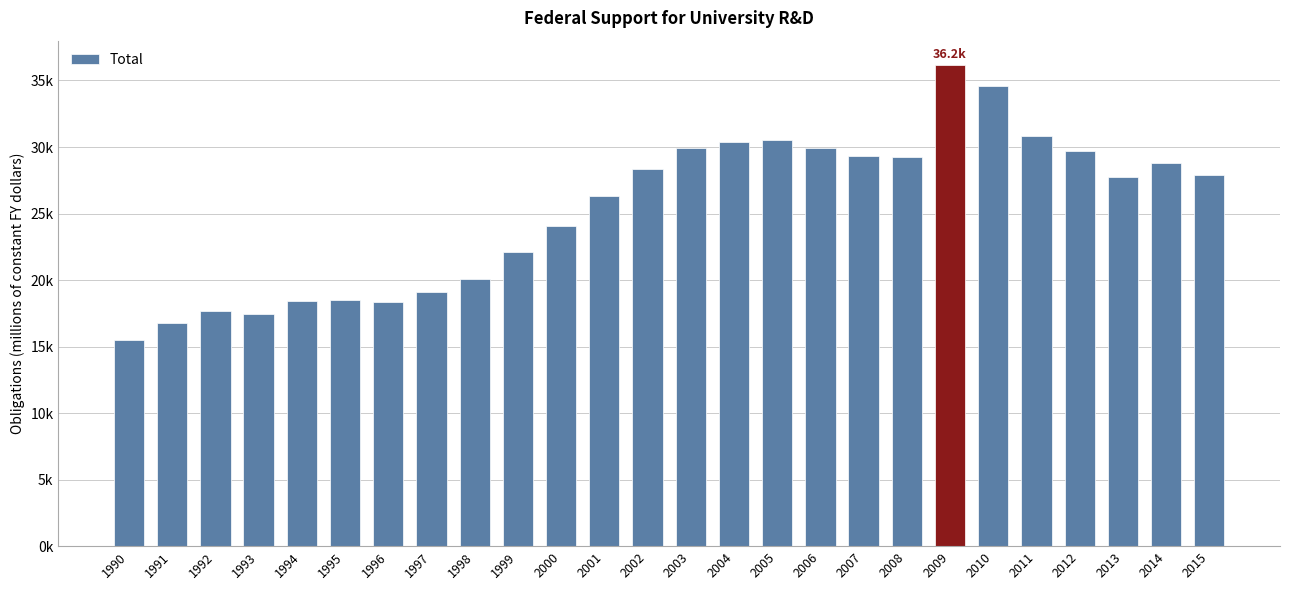

Rank the categories by value from lowest to highest.

1990, 1991, 1993, 1992, 1996, 1994, 1995, 1997, 1998, 1999, 2000, 2001, 2013, 2015, 2002, 2014, 2008, 2007, 2012, 2003, 2006, 2004, 2005, 2011, 2010, 2009